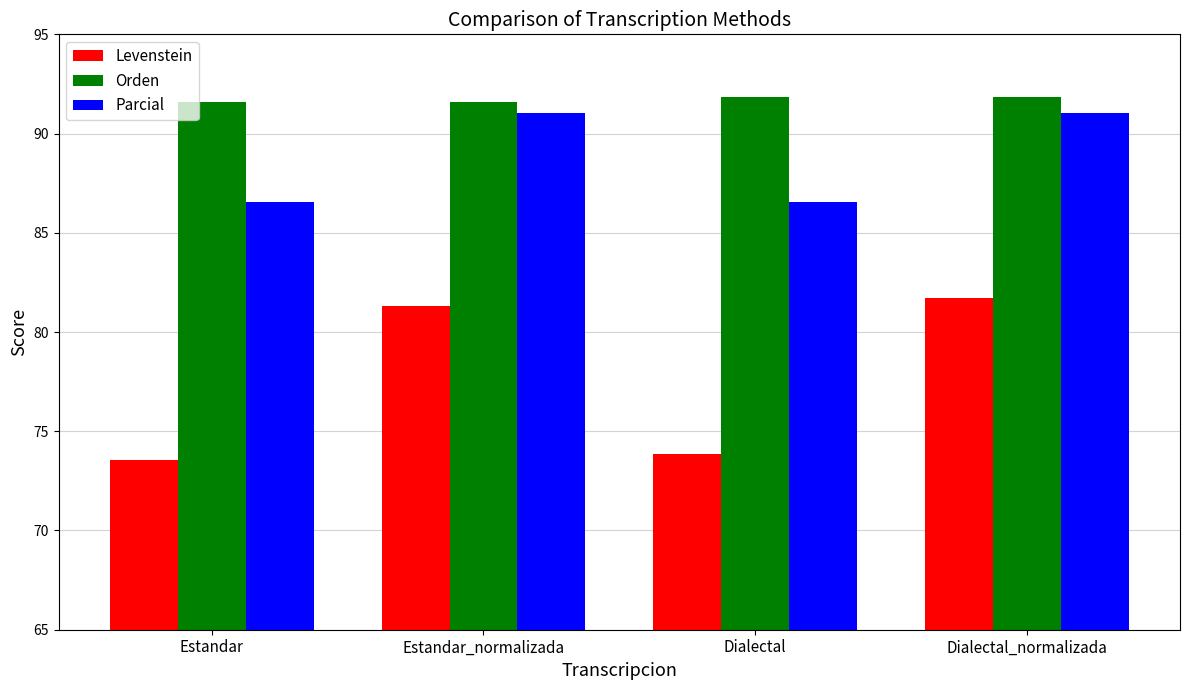

How many values in the Parcial series are below 91?

2